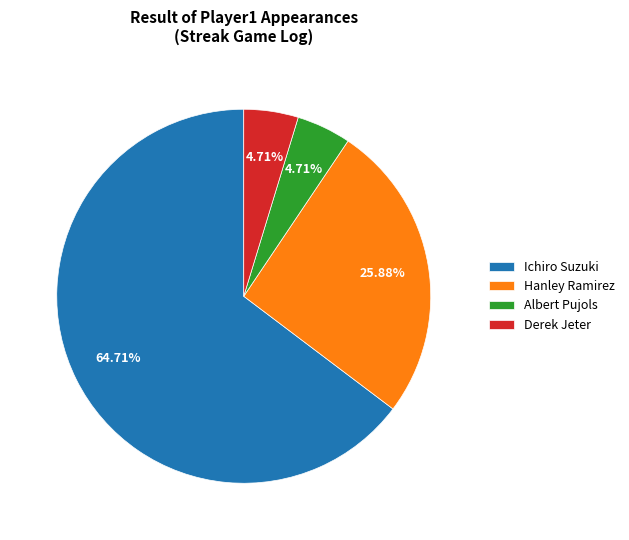

True or false: Hanley Ramirez accounts for 16% of the total.

False